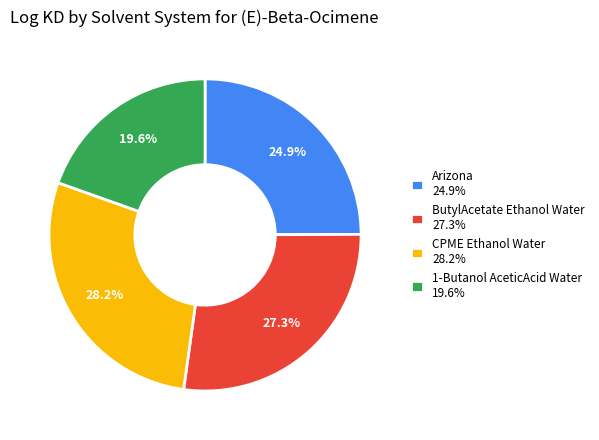

Is it true that 1-Butanol AceticAcid Water is 12% of the pie?

False